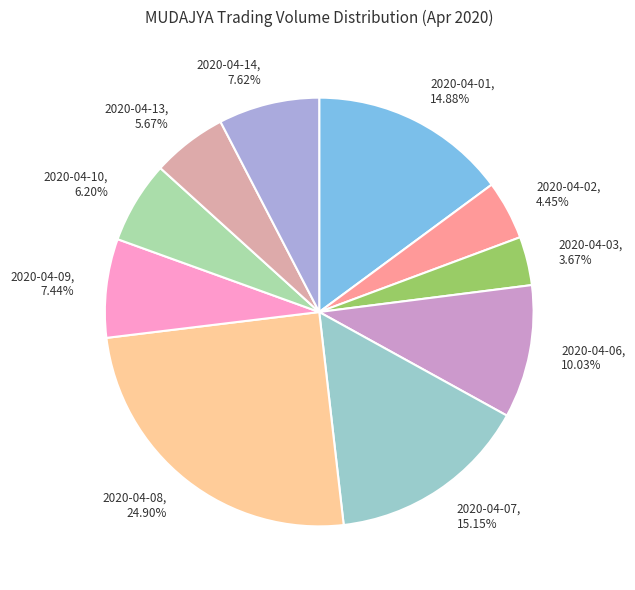

To the nearest percent, what percentage of the pie is 2020-04-10?

6%